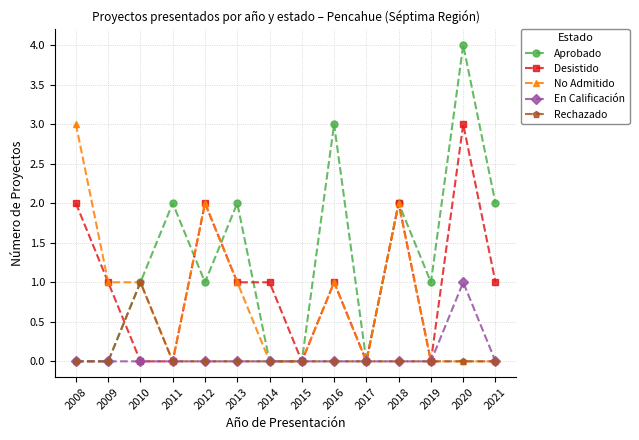

At which category does Aprobado reach its first local peak?

2011